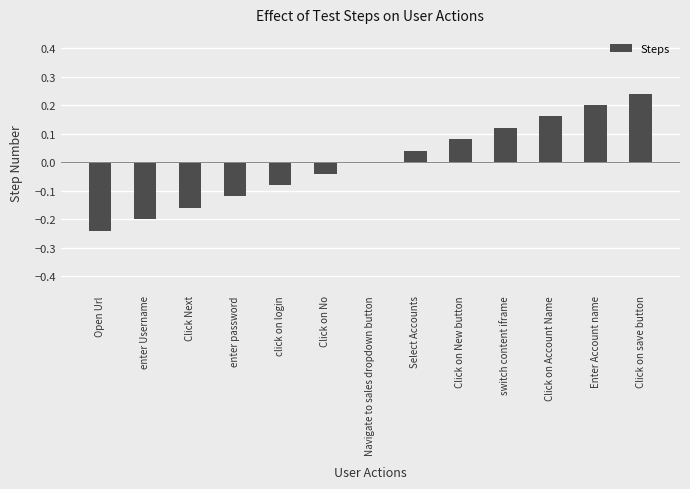

At which category does the chart reach its peak across all series?

Click on save button